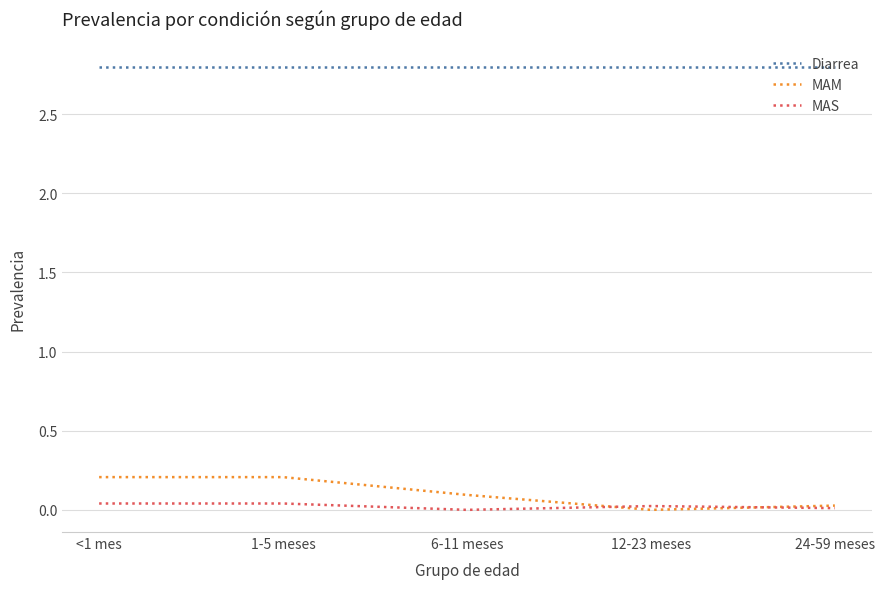

Is it true that MAM equals 0.0 at 6-11 meses?

False